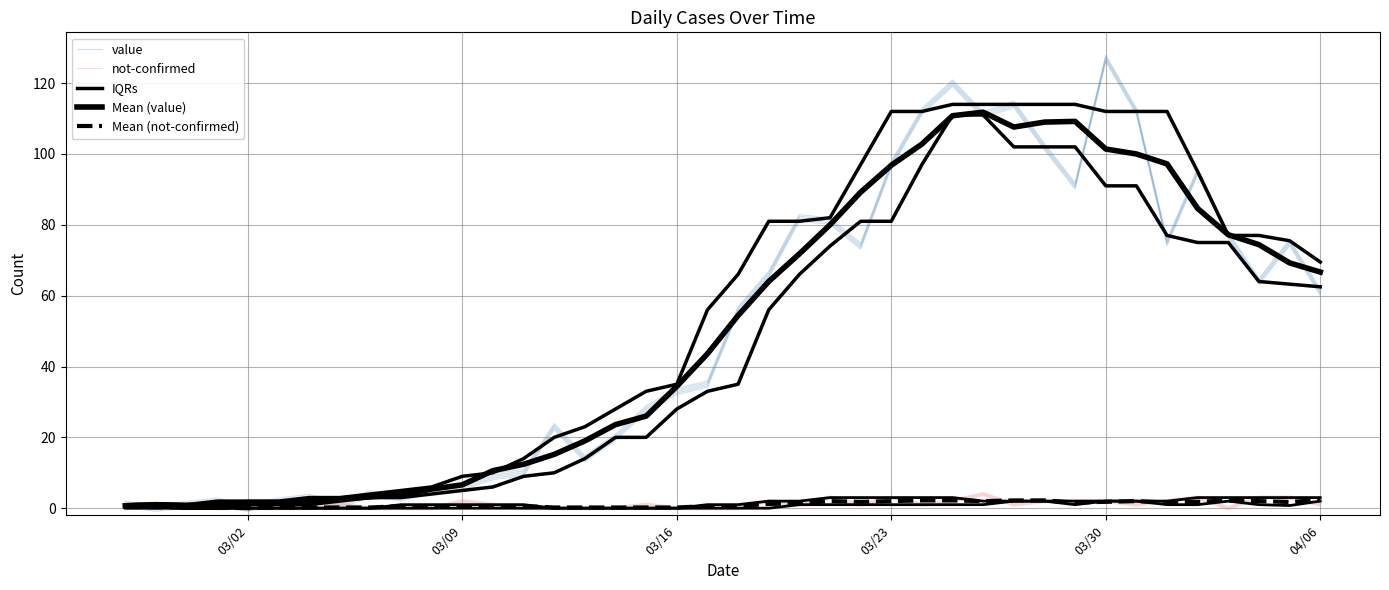

What is the spread (max minus min) of values at 03/23?

2.0